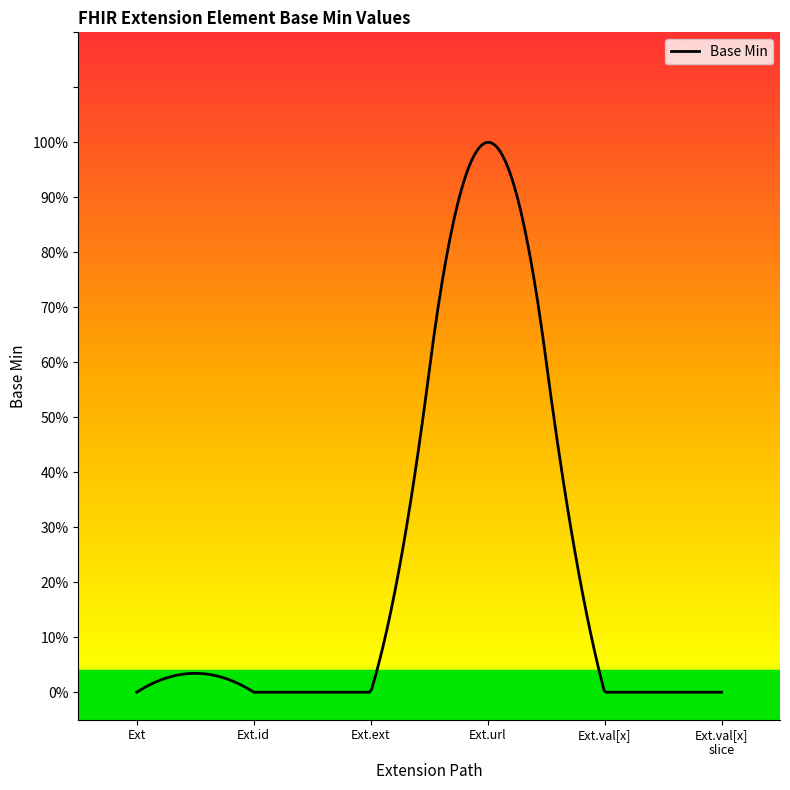

List the labels in order of value, smallest first.

Extension, Extension.id, Extension.extension, Extension.value[x], Extension.value[x] valueCodeableConcept, Extension.url